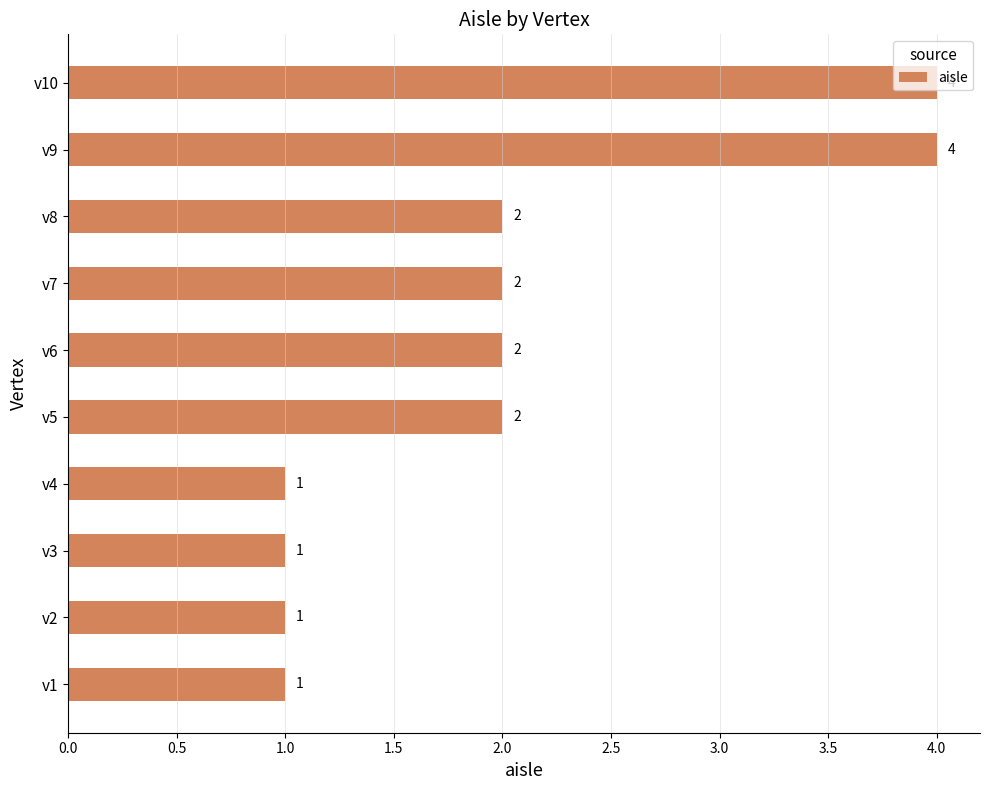

What is the change in value from v3 to v10?

+3